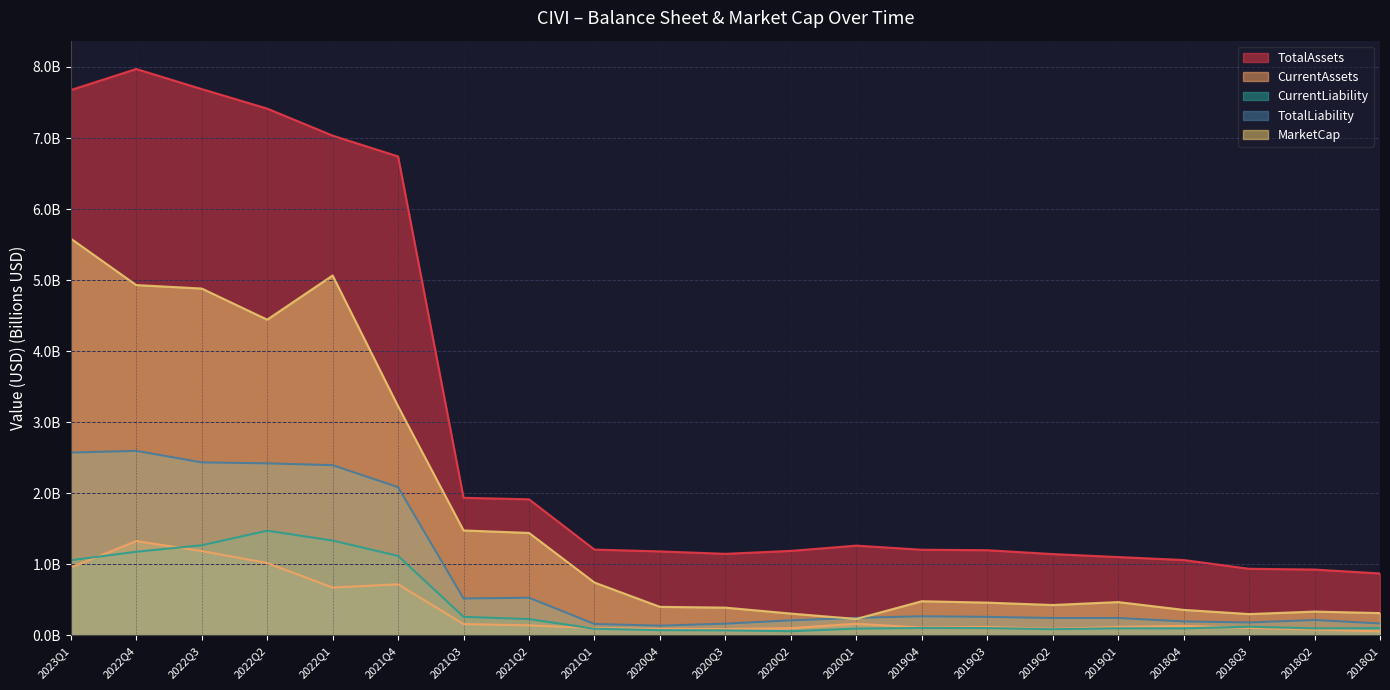

Rank the series at 2018Q1 from lowest to highest value.

CurrentAssets, CurrentLiability, TotalLiability, MarketCap, TotalAssets